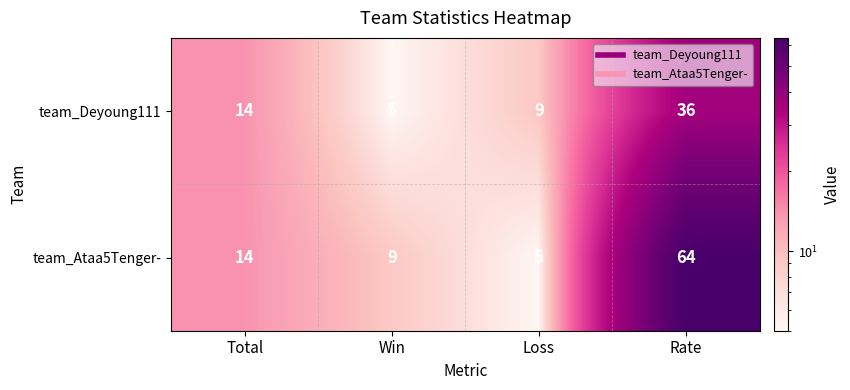

What is the difference between the highest and lowest values at Win?

4